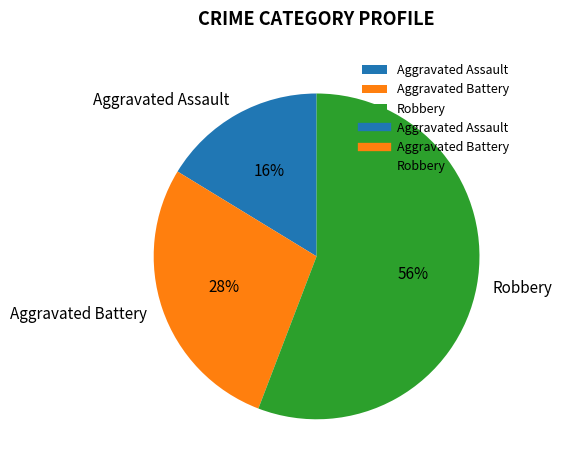

Which has a higher value, Robbery or Aggravated Battery?

Robbery